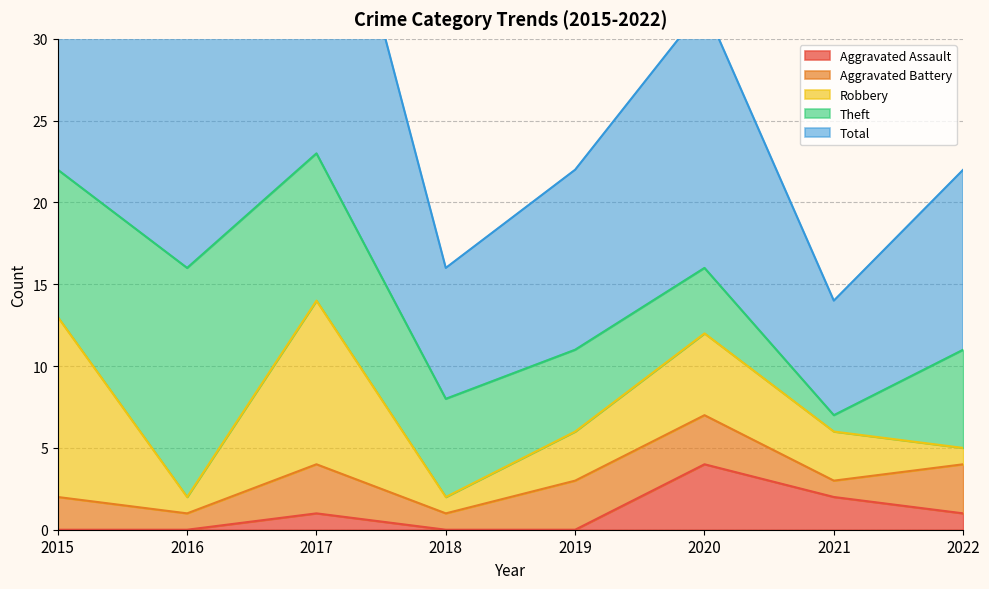

Which series has the largest range (max minus min)?

Total